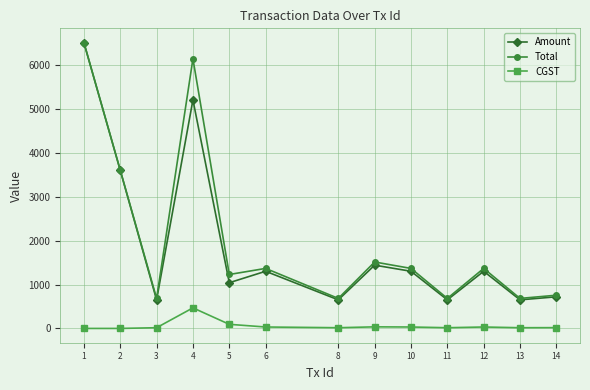

At which label does CGST first exceed 18?

4